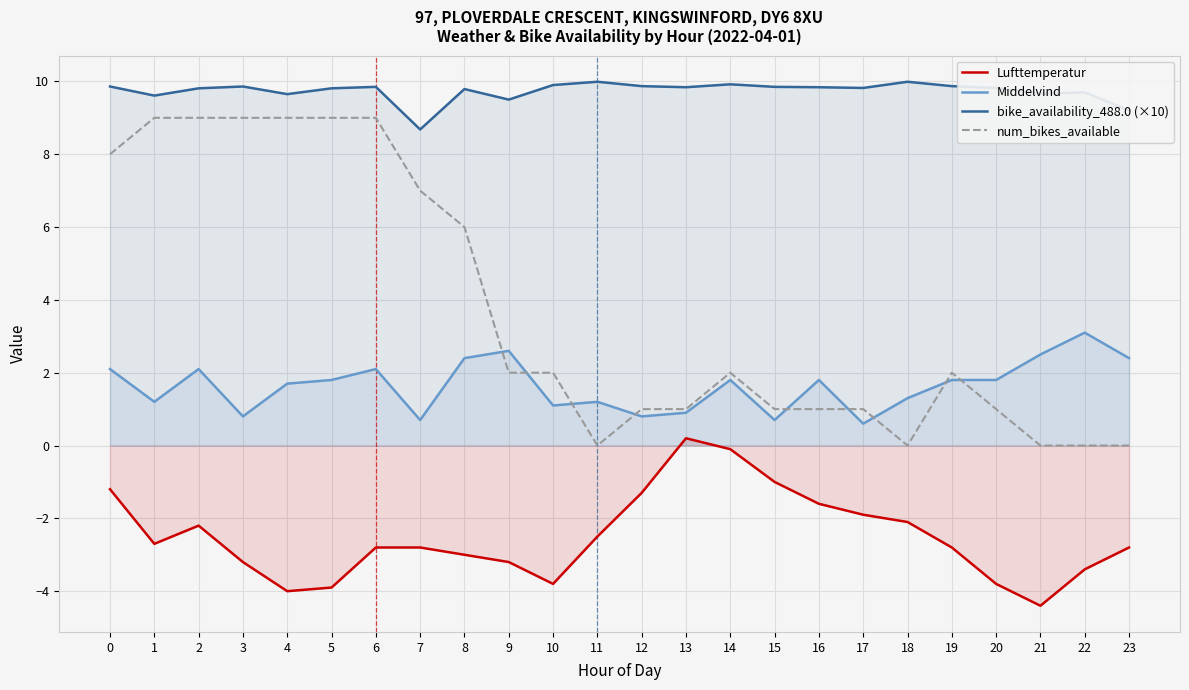

Reading right to left, extract all data points from this chart.

Lufttemperatur: -2.8	-3.4	-4.4	-3.8	-2.8	-2.1	-1.9	-1.6	-1.0	-0.1	0.2	-1.3	-2.5	-3.8	-3.2	-3.0	-2.8	-2.8	-3.9	-4.0	-3.2	-2.2	-2.7	-1.2
Middelvind: 2.4	3.1	2.5	1.8	1.8	1.3	0.6	1.8	0.7	1.8	0.9	0.8	1.2	1.1	2.6	2.4	0.7	2.1	1.8	1.7	0.8	2.1	1.2	2.1
bike_availability_488.0 (×10): 9.2	9.7	9.7	9.8	9.9	10.0	9.8	9.8	9.8	9.9	9.8	9.9	10.0	9.9	9.5	9.8	8.7	9.8	9.8	9.7	9.9	9.8	9.6	9.9
num_bikes_available: 0.0	0.0	0.0	1.0	2.0	0.0	1.0	1.0	1.0	2.0	1.0	1.0	0.0	2.0	2.0	6.0	7.0	9.0	9.0	9.0	9.0	9.0	9.0	8.0